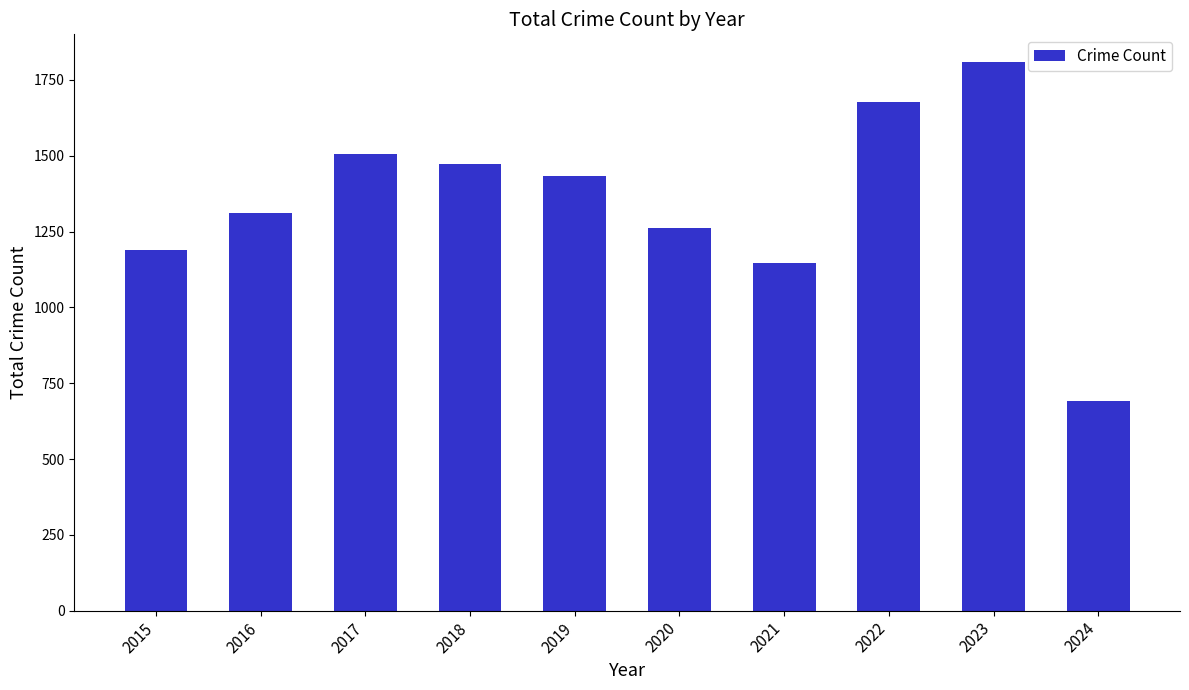

Rank the categories by value from lowest to highest.

2024, 2021, 2015, 2020, 2016, 2019, 2018, 2017, 2022, 2023